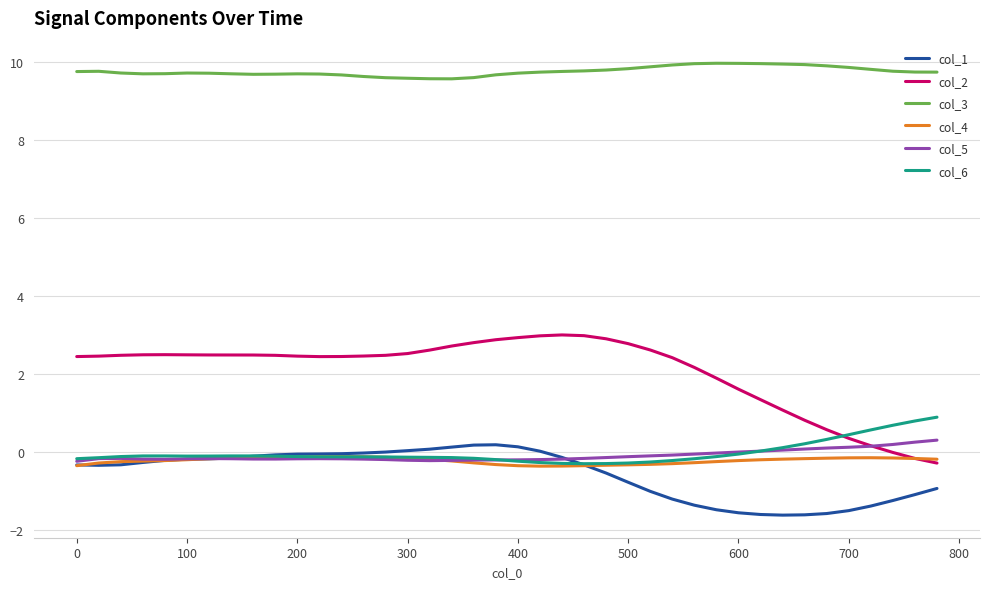

True or false: col_4 and col_3 cross at least once.

False